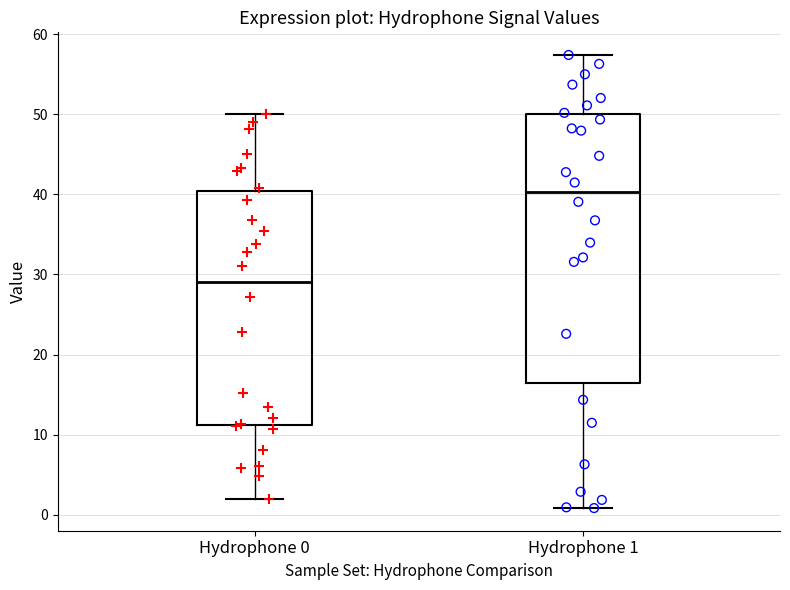

Which box has the highest median line?

Hydrophone 1